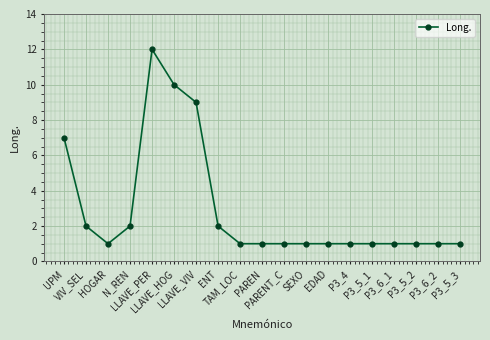

Where is the data nearest to the value 6?

UPM